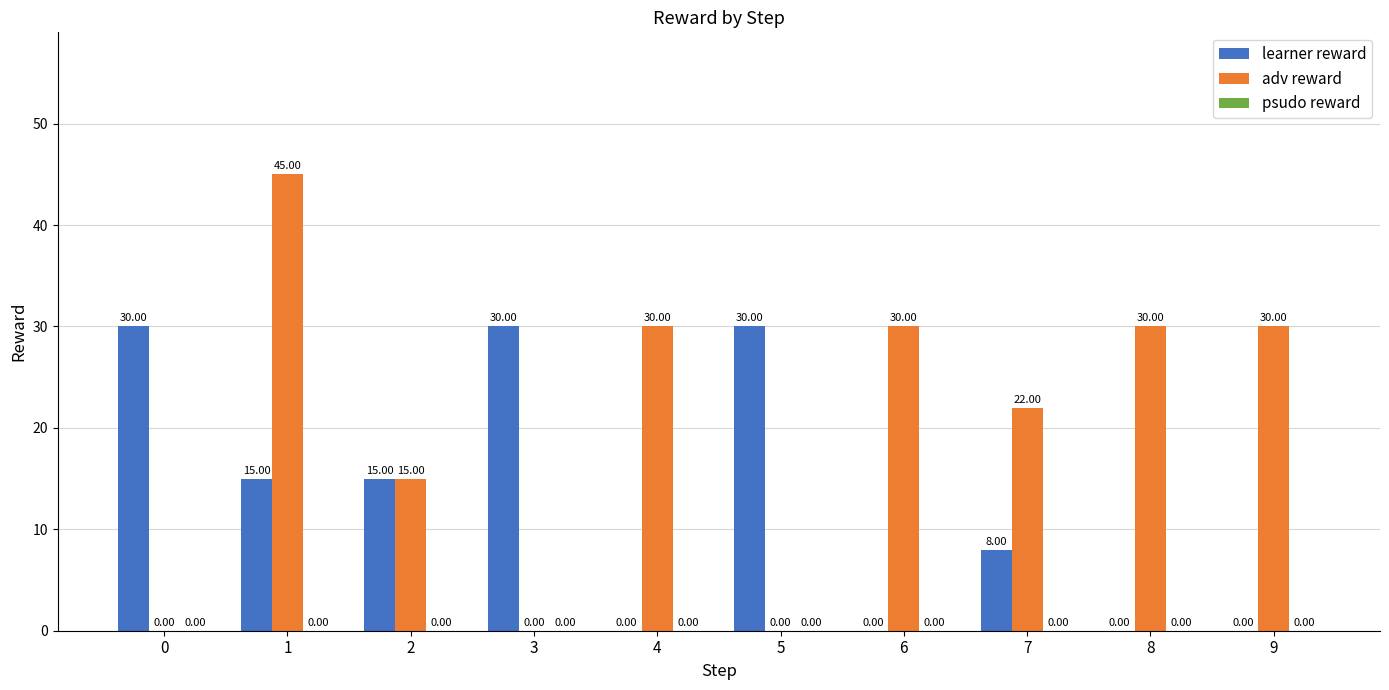

How many series are shown in this chart?

2